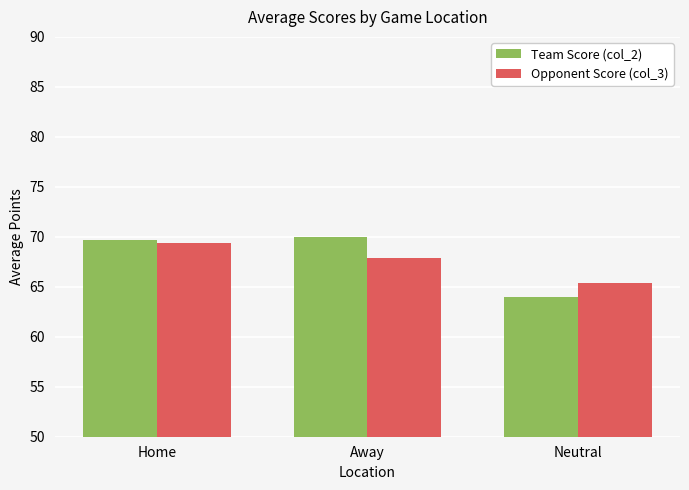

Reading left to right, what are all the values shown in this chart?

Team Score (col_2): 69.7	70.0	64.0
Opponent Score (col_3): 69.4	67.9	65.4